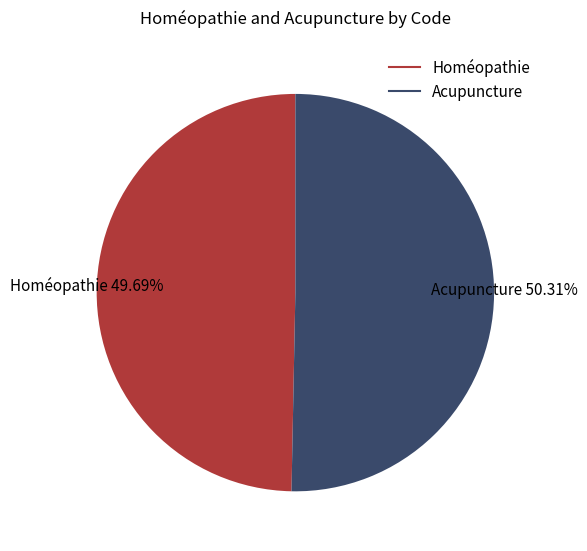

Which slice represents more than half of the pie?

Acupuncture